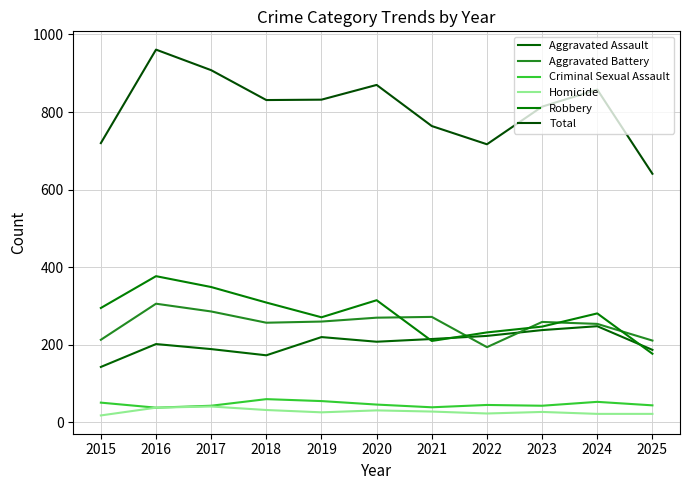

Is the value of Homicide at 2021 greater than the value of Aggravated Assault at 2016?

No